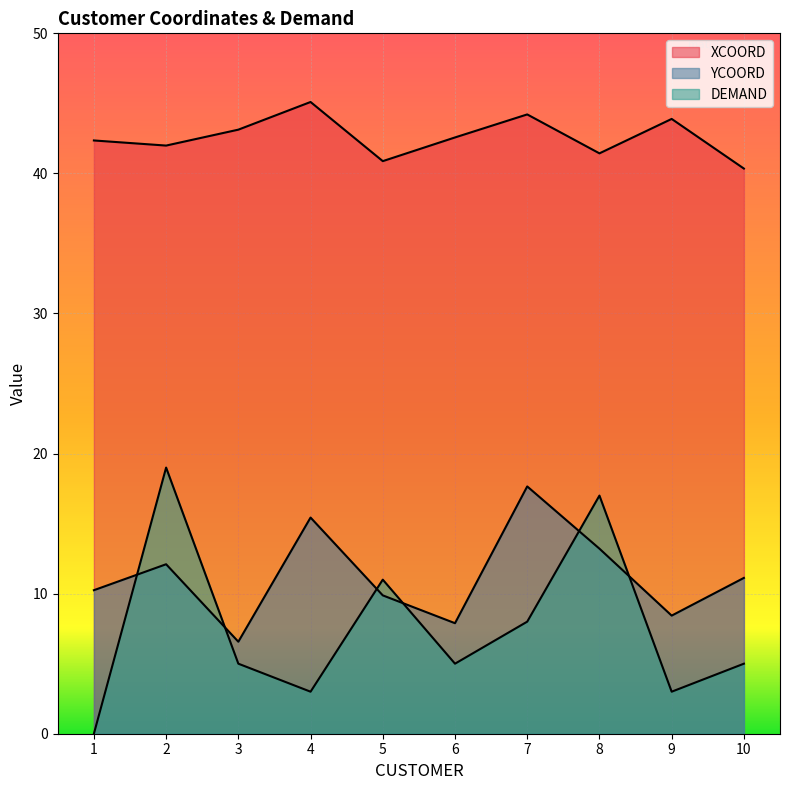

What are all the series names shown in the legend?

XCOORD, YCOORD, DEMAND